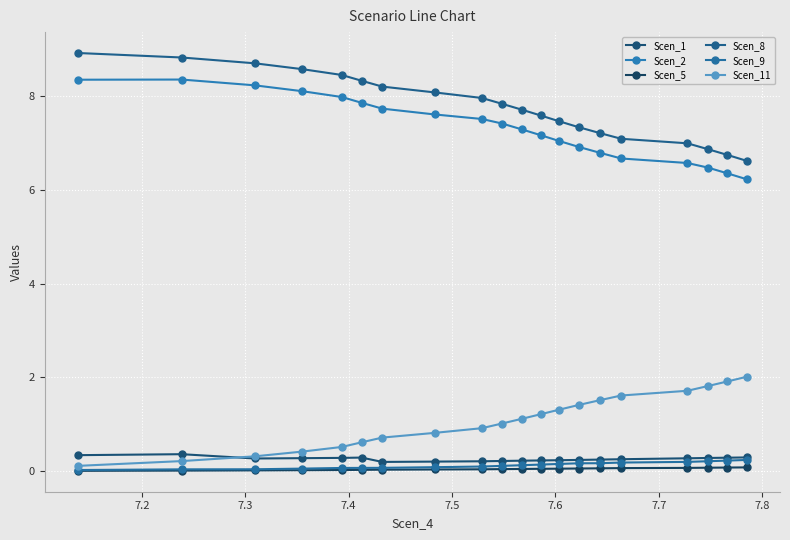

Count the number of data series in this chart.

6